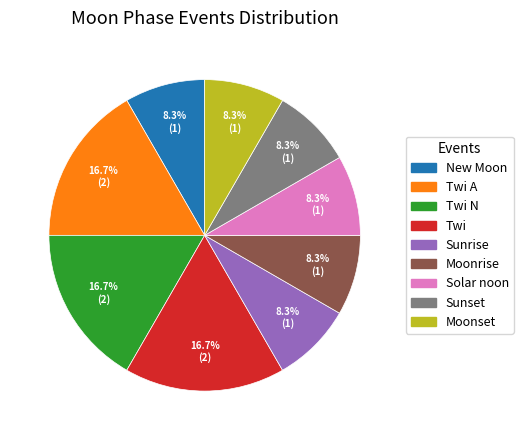

What is the total percentage of Twi A and Sunset?

25.0%